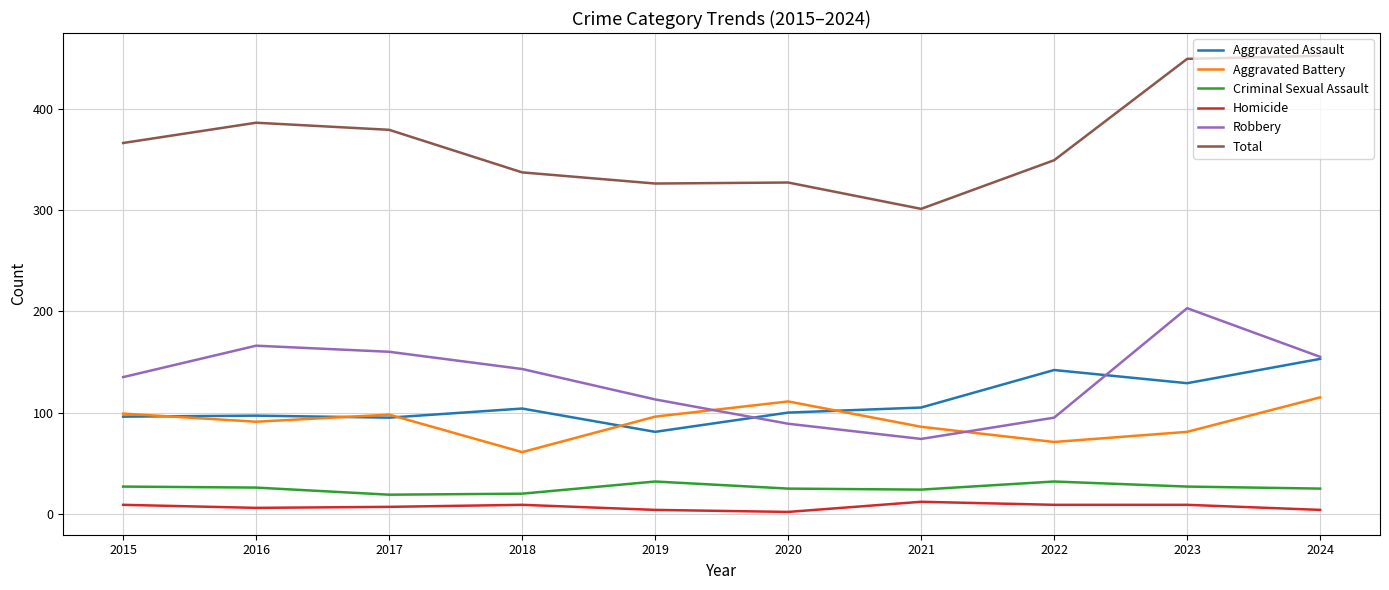

True or false: Total and Robbery cross at least once.

False